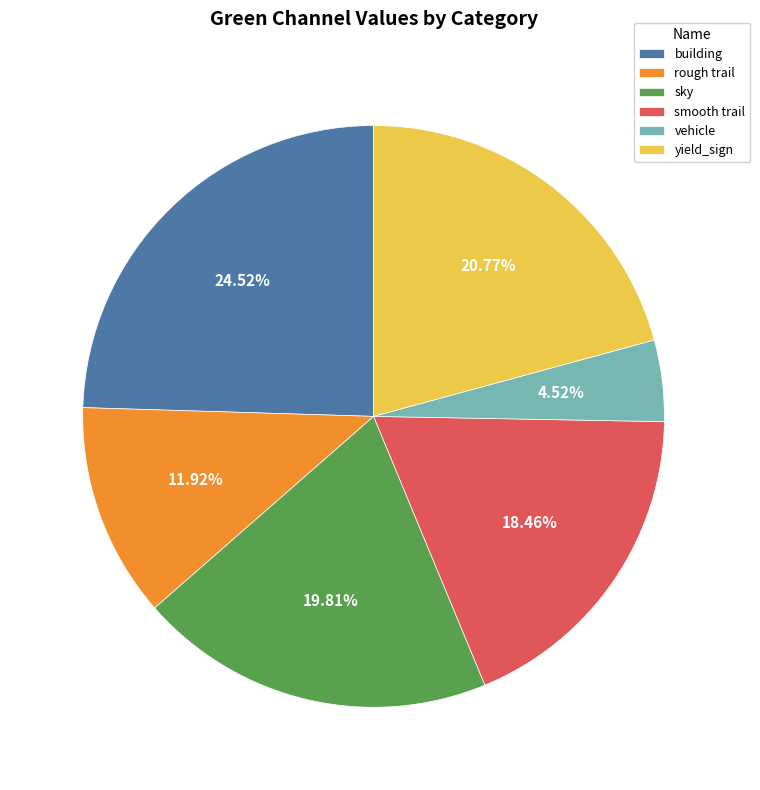

Which has a higher value, yield_sign or sky?

yield_sign